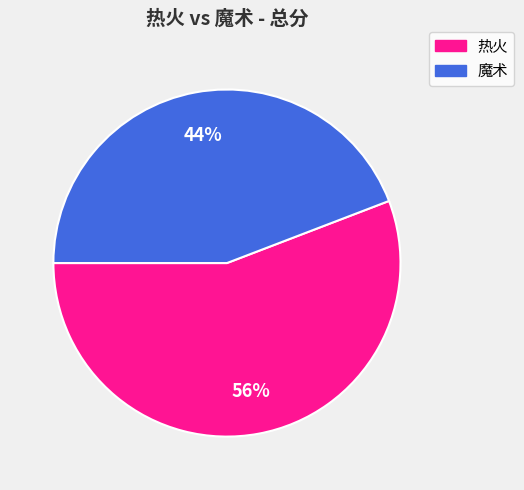

Which category has the biggest portion of the pie?

热火